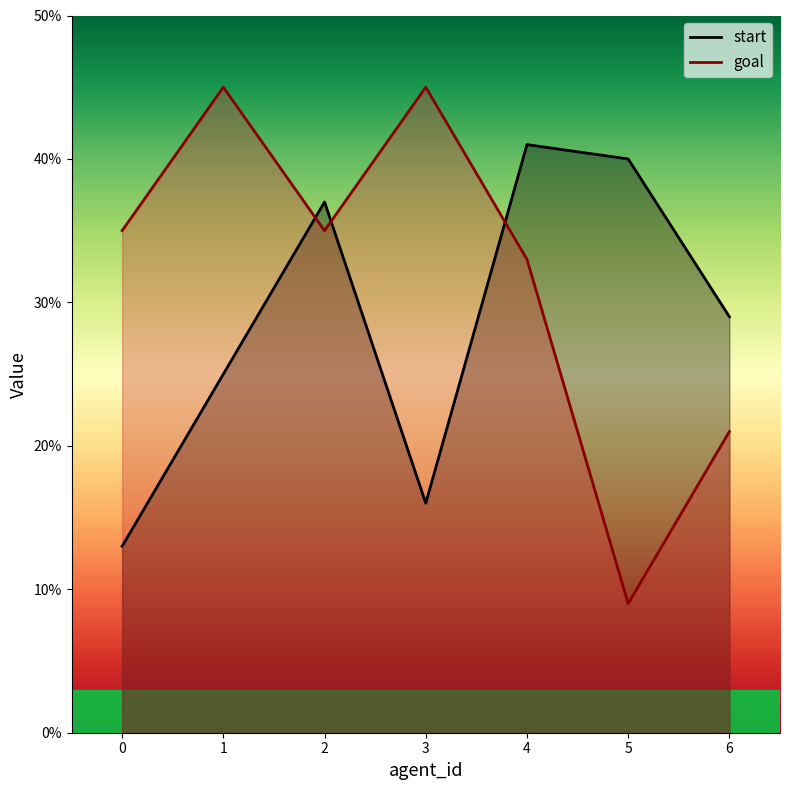

Count the number of data series in this chart.

2